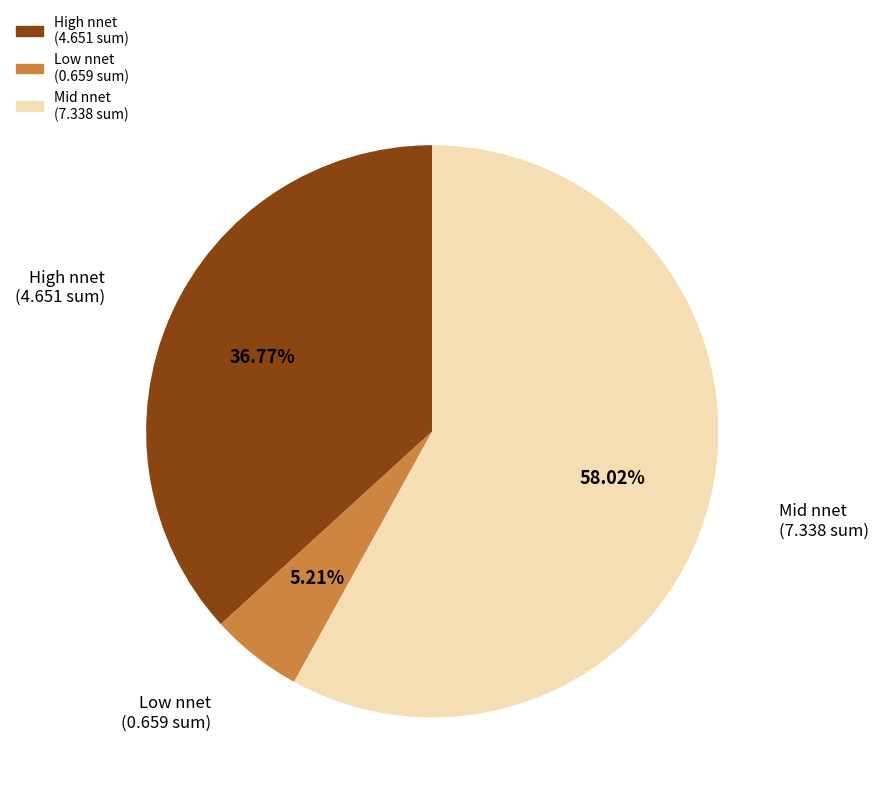

How many segments does this pie chart have?

3